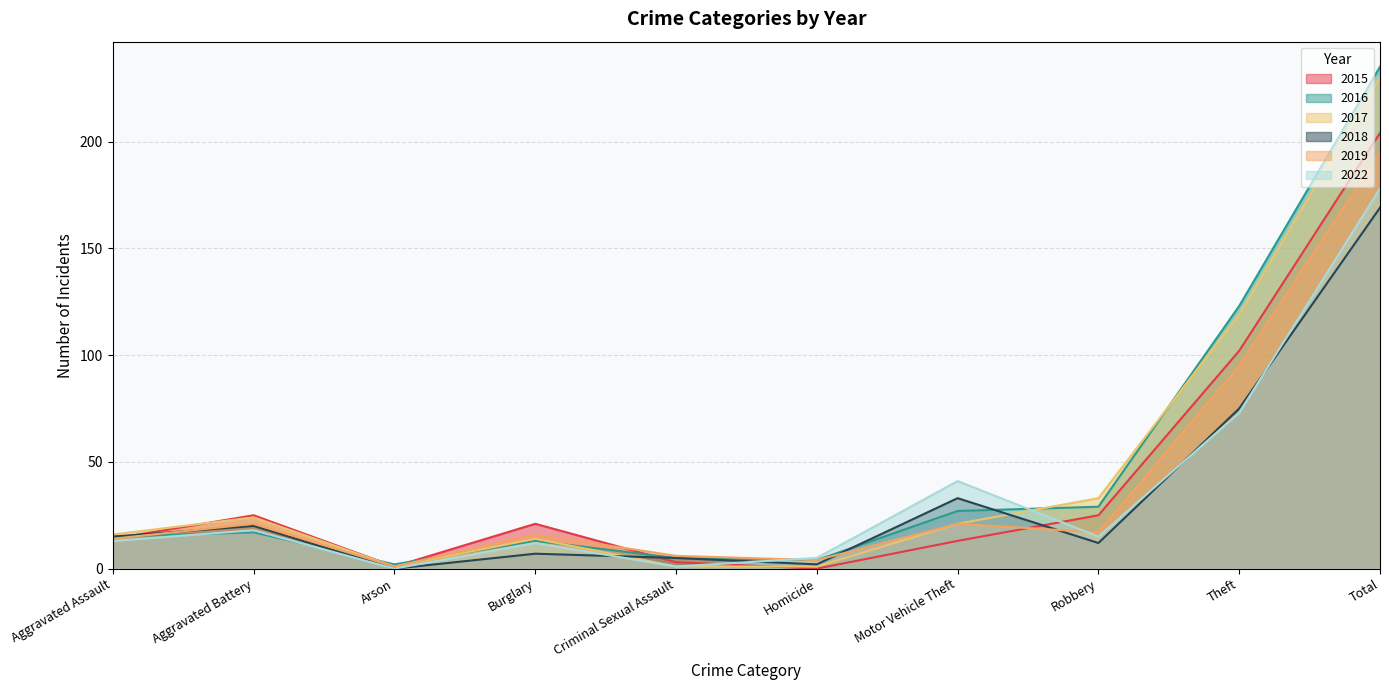

Reading left to right, what are all the values shown in this chart?

2015: Aggravated Assault=14	Aggravated Battery=25	Arson=1	Burglary=21	Criminal Sexual Assault=3	Homicide=0	Motor Vehicle Theft=13	Robbery=25	Theft=102	Total=204
2016: Aggravated Assault=15	Aggravated Battery=17	Arson=2	Burglary=13	Criminal Sexual Assault=5	Homicide=4	Motor Vehicle Theft=27	Robbery=29	Theft=123	Total=235
2017: Aggravated Assault=16	Aggravated Battery=24	Arson=1	Burglary=14	Criminal Sexual Assault=1	Homicide=1	Motor Vehicle Theft=21	Robbery=33	Theft=119	Total=230
2018: Aggravated Assault=15	Aggravated Battery=20	Arson=0	Burglary=7	Criminal Sexual Assault=5	Homicide=2	Motor Vehicle Theft=33	Robbery=12	Theft=75	Total=169
2019: Aggravated Assault=14	Aggravated Battery=21	Arson=1	Burglary=16	Criminal Sexual Assault=6	Homicide=4	Motor Vehicle Theft=21	Robbery=17	Theft=95	Total=195
2022: Aggravated Assault=13	Aggravated Battery=18	Arson=0	Burglary=12	Criminal Sexual Assault=1	Homicide=5	Motor Vehicle Theft=41	Robbery=15	Theft=73	Total=178